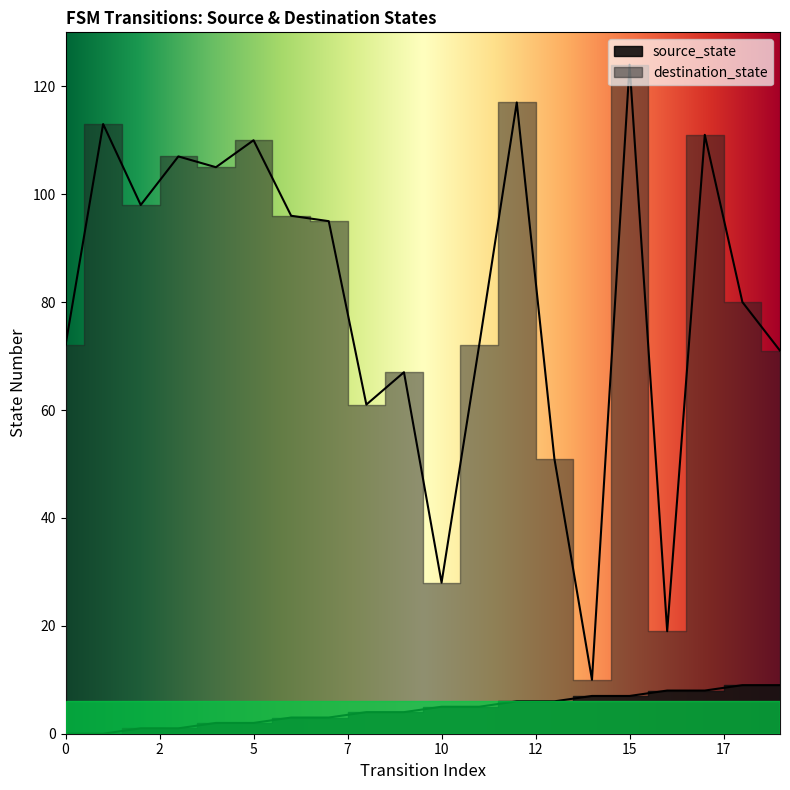

True or false: source_state has a value of 0 at 1.

True